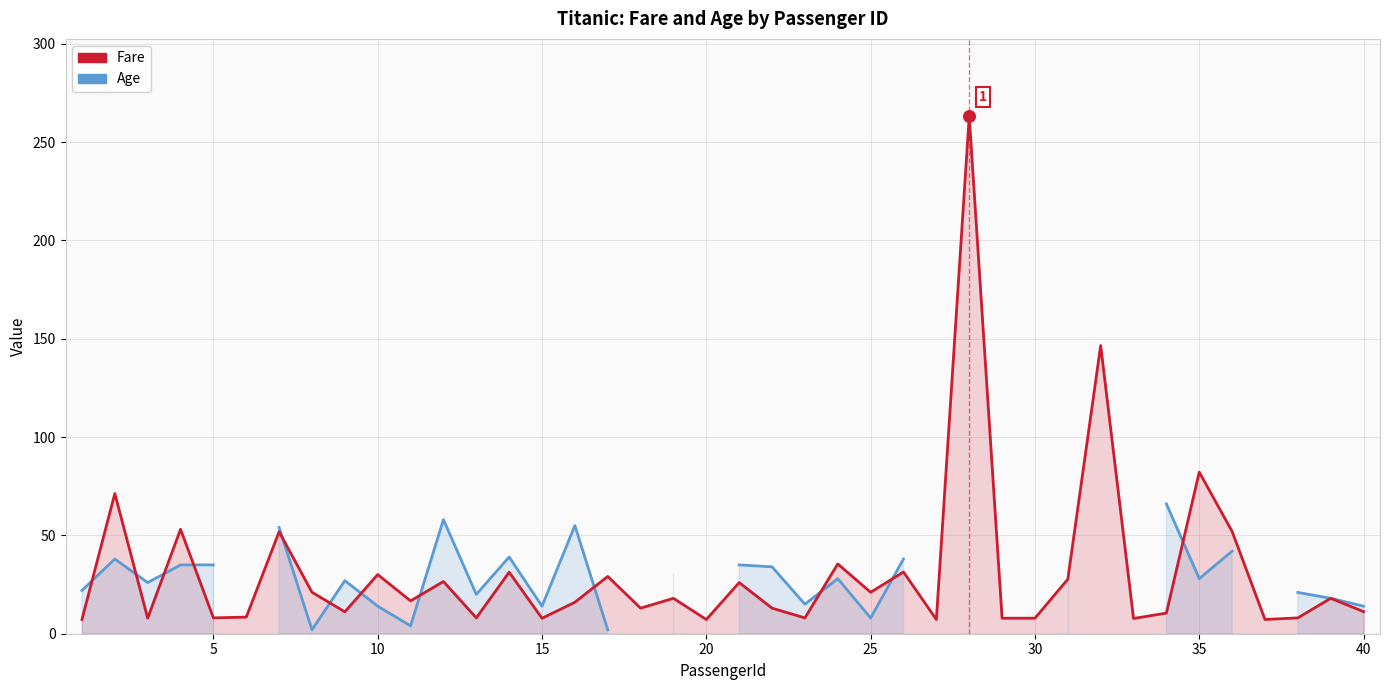

Is the value of Fare at 25 greater than the value of Age at 33?

No